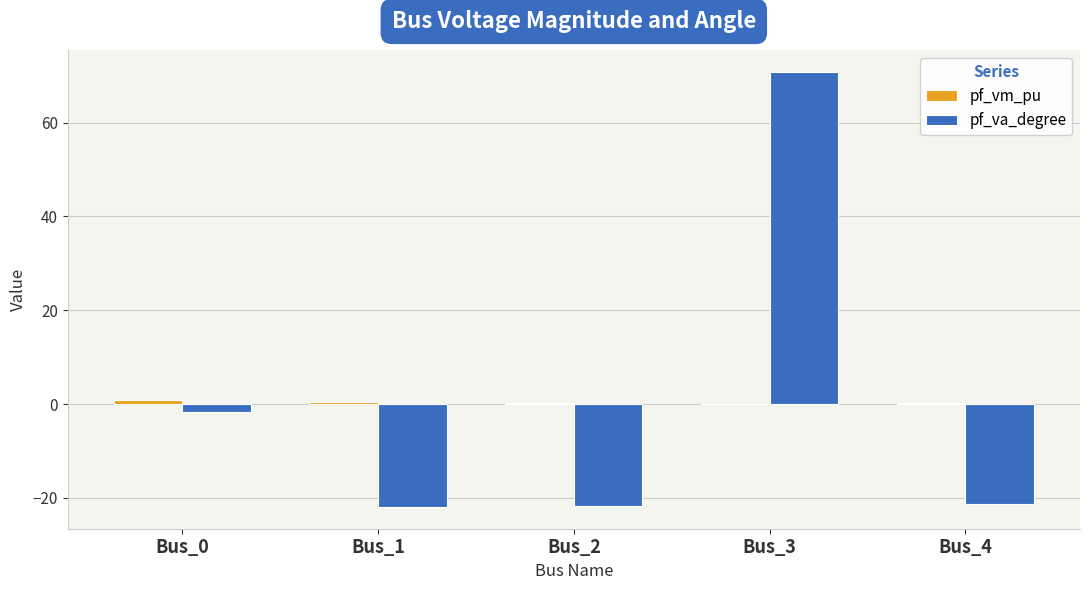

How many groups of bars are there?

5